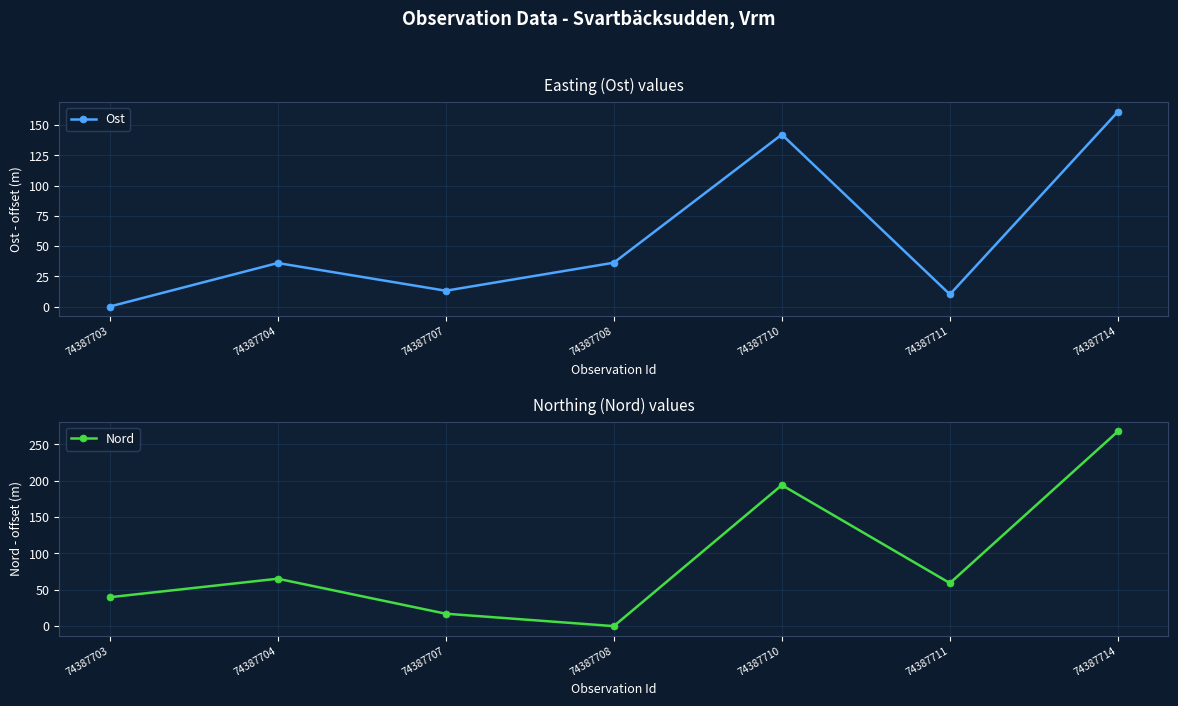

Is it true that Ost equals 61.4 at 74387714?

False